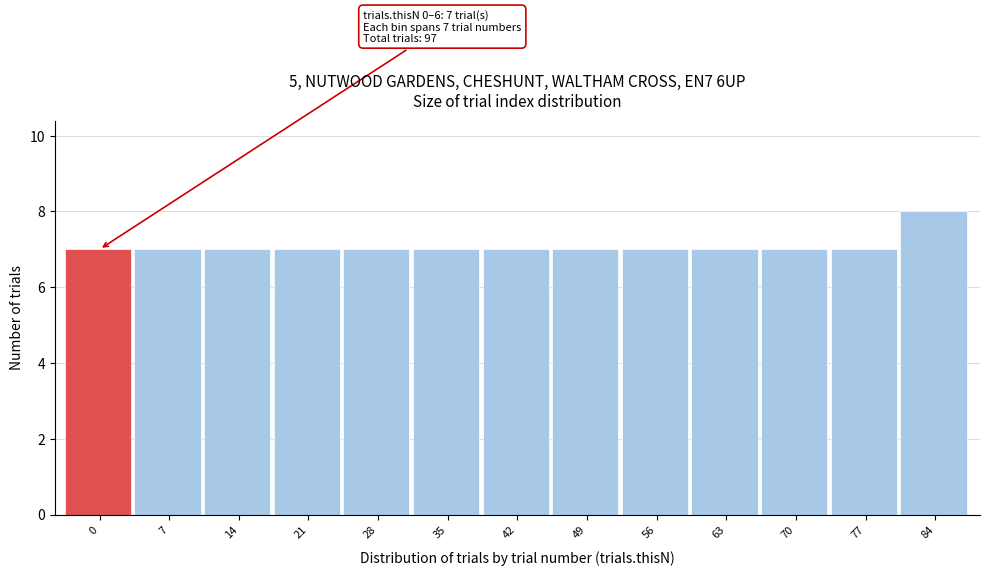

Reading right to left, extract all data points from this chart.

8	7	7	7	7	7	7	7	7	7	7	7	7